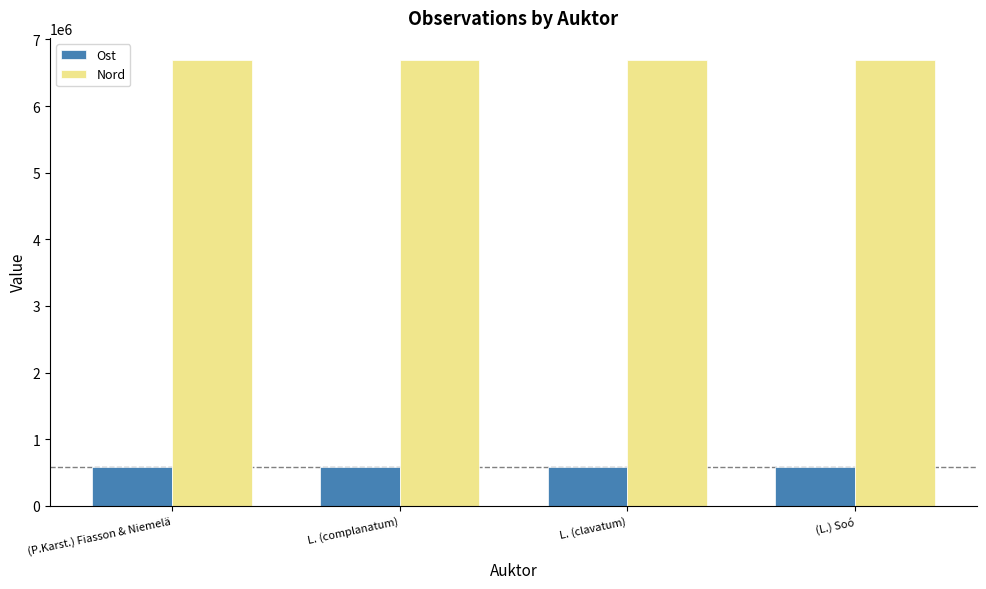

What is the value of the Ost bar at the 3rd from the left?

576010